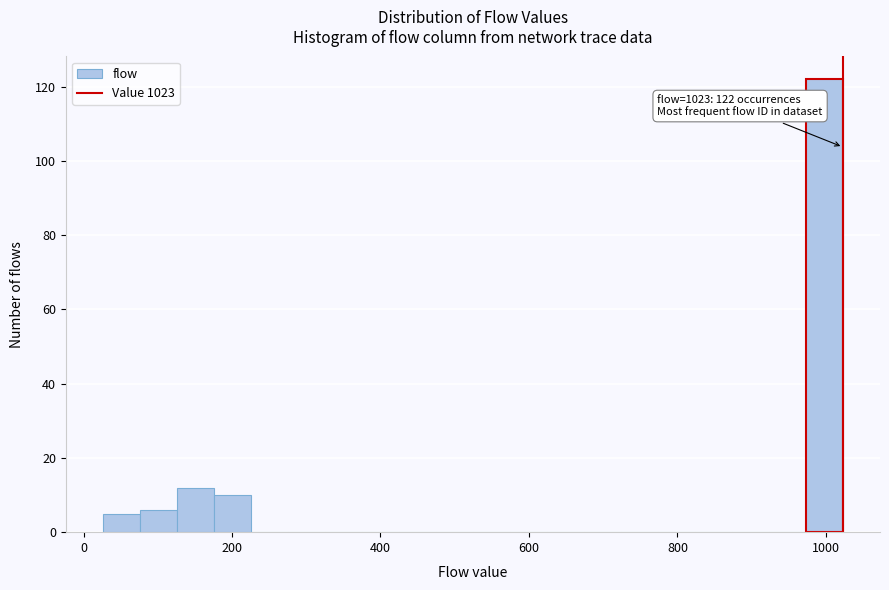

Read against the x-axis, roughly where is the centre of the tallest bar?

1000